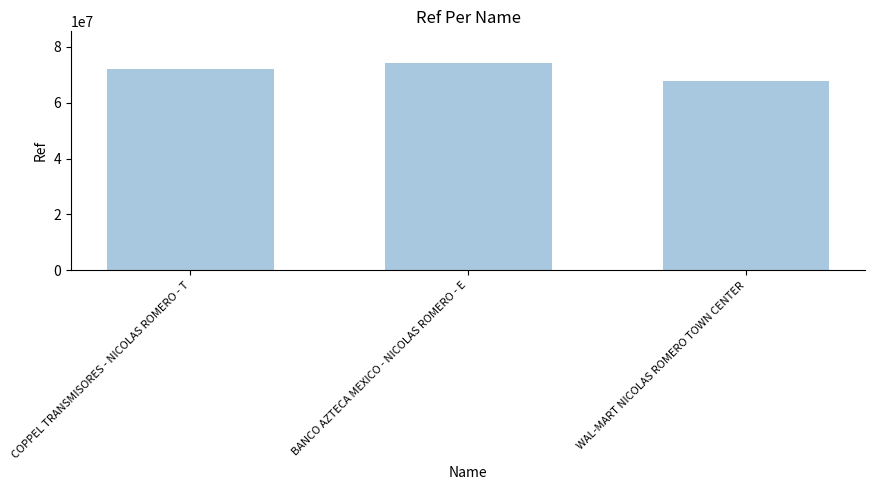

Approximately how many times larger is the value at WAL-MART NICOLAS ROMERO TOWN CENTER compared to COPPEL TRANSMISORES - NICOLAS ROMERO - T?

0.9